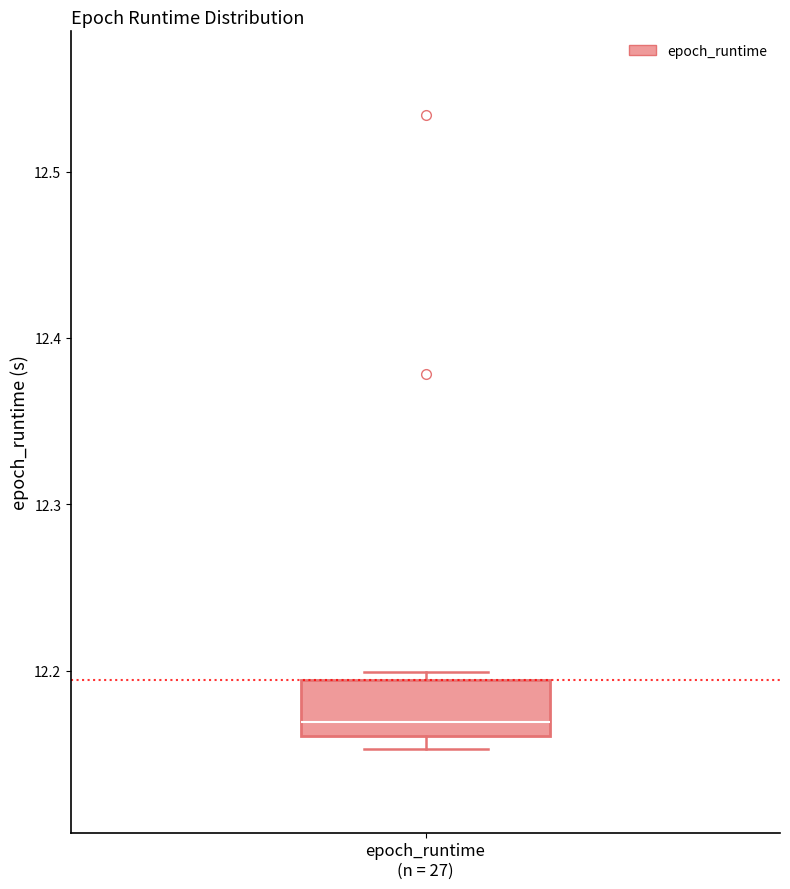

Read this box plot against the y-axis: the position of the median line, the range covered by the box, and the ends of both whiskers. The values are not printed on the chart, so give them approximately, as read against the axis.

median 12.17, box 12.16 to 12.19, whiskers 12.15 to 12.20